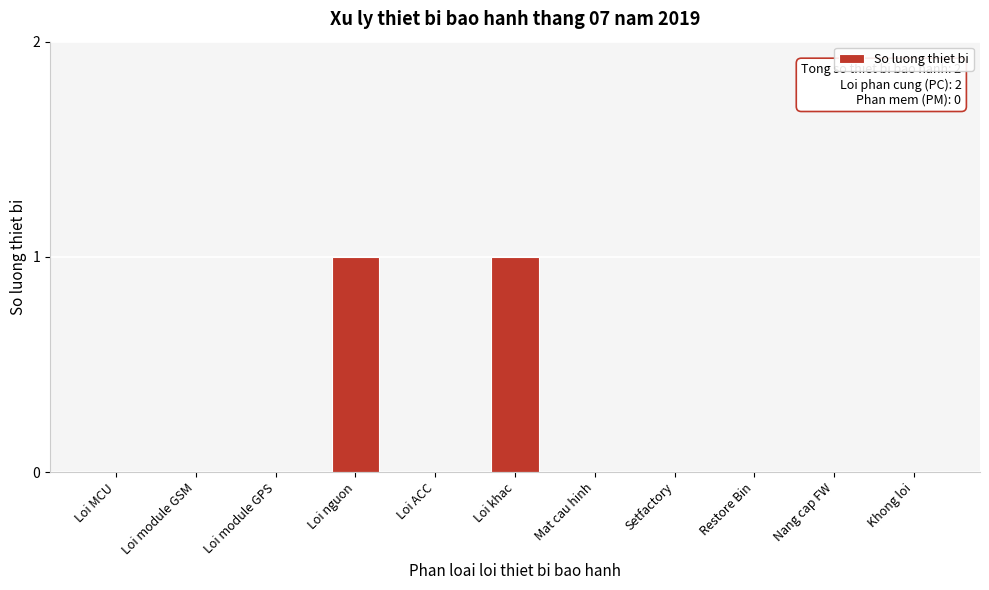

Reading right to left, transcribe all the data shown in this chart.

Khong loi=0	Nang cap FW=0	Restore Bin=0	Setfactory=0	Mat cau hinh=0	Loi khac=1	Loi ACC=0	Loi nguon=1	Loi module GPS=0	Loi module GSM=0	Loi MCU=0